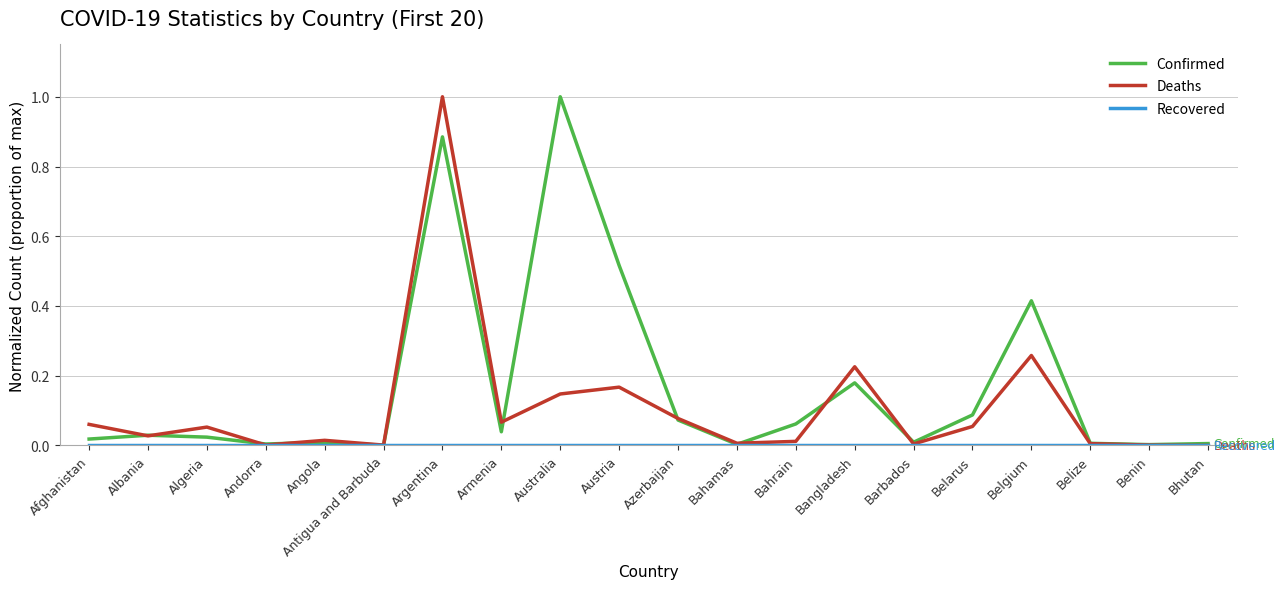

What position from the right is Azerbaijan?

10